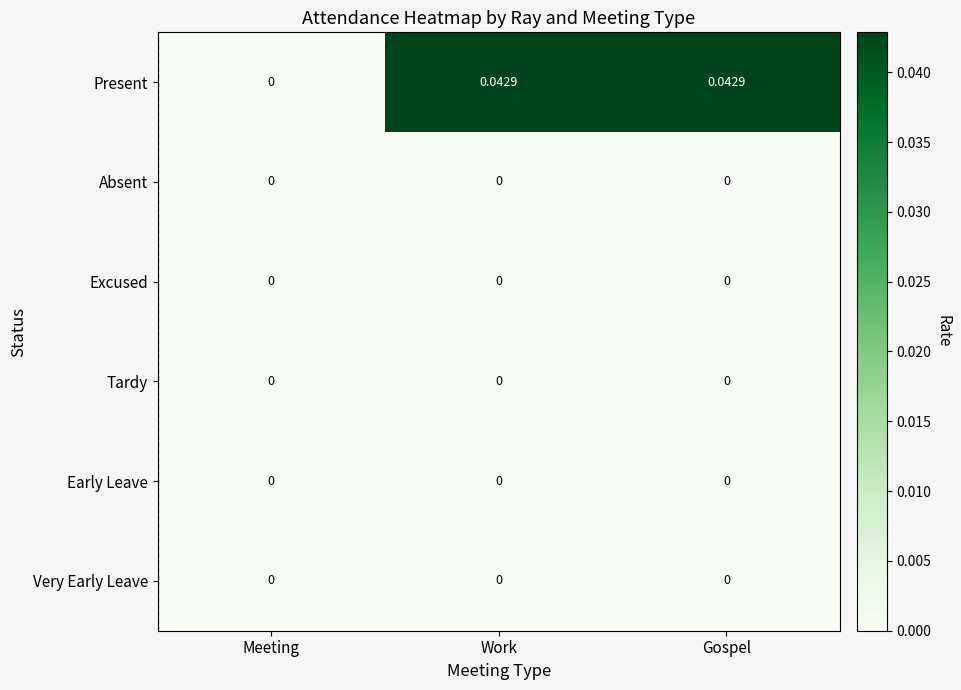

Which series has the widest spread of values?

Present